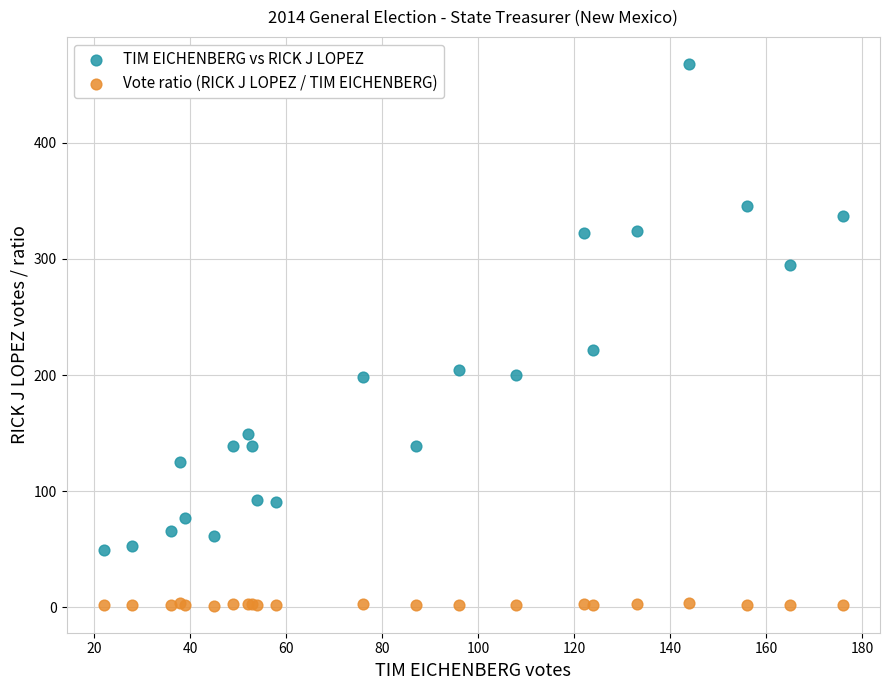

Across all series, what Y value is closest to 234?

222.0